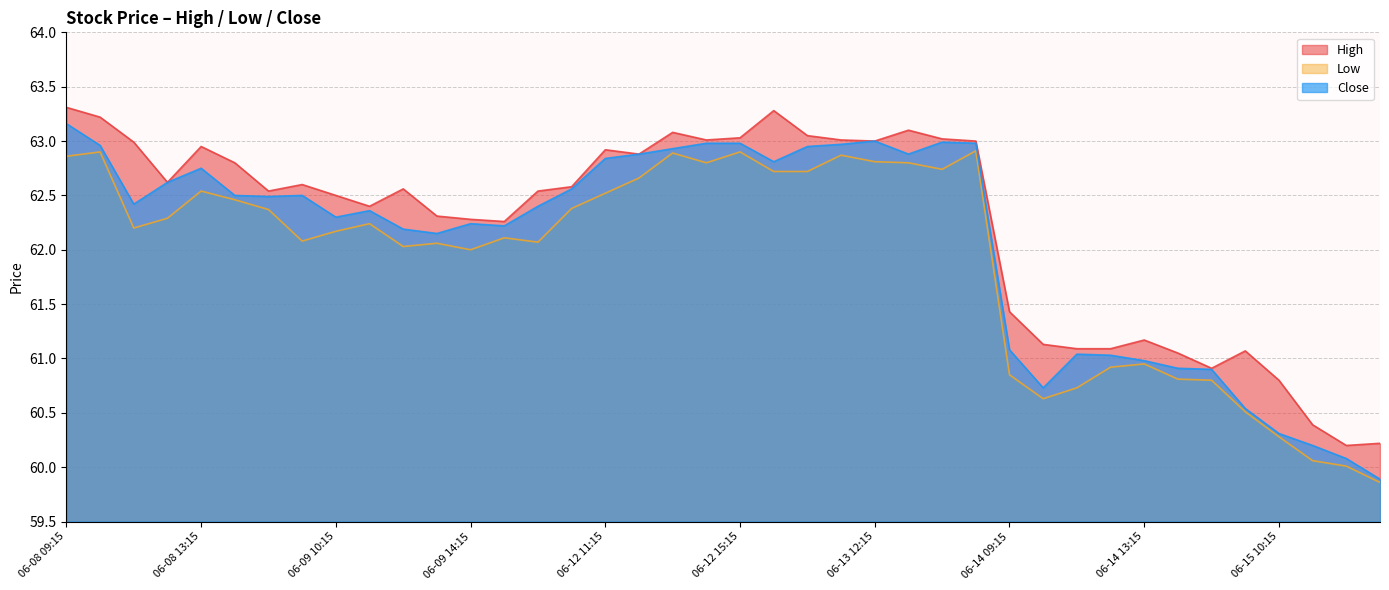

True or false: High has a value of 63.2 at 06-08 10:15.

True